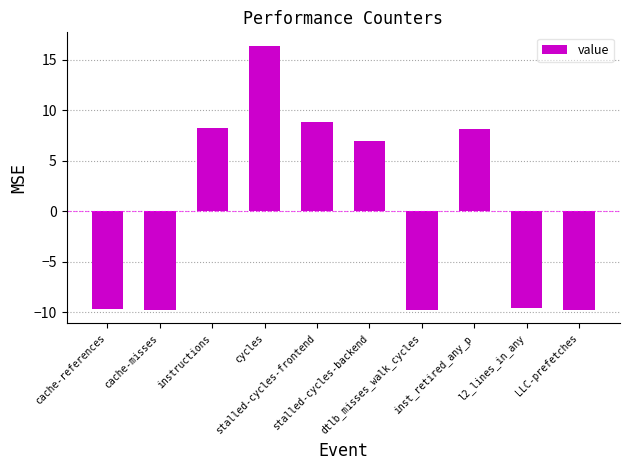

Between dtlb_misses_walk_cycles and stalled-cycles-backend, which is larger?

stalled-cycles-backend